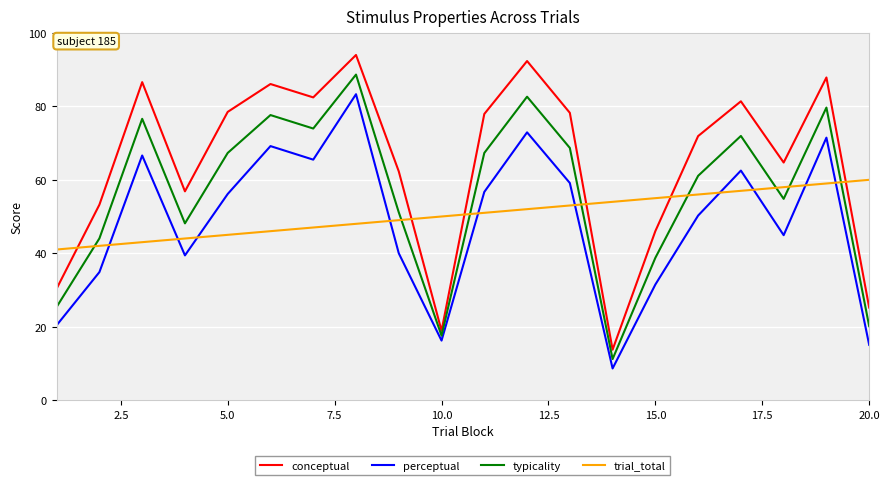

At how many categories does at least one series exceed 47?

19